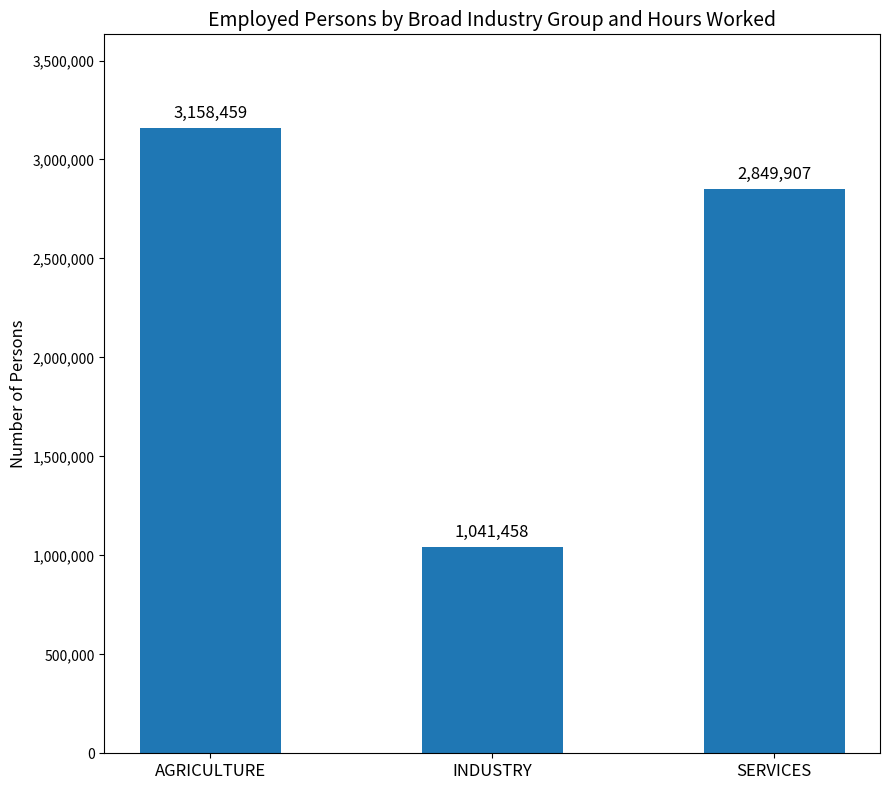

Rank the categories by value from lowest to highest.

INDUSTRY, SERVICES, AGRICULTURE